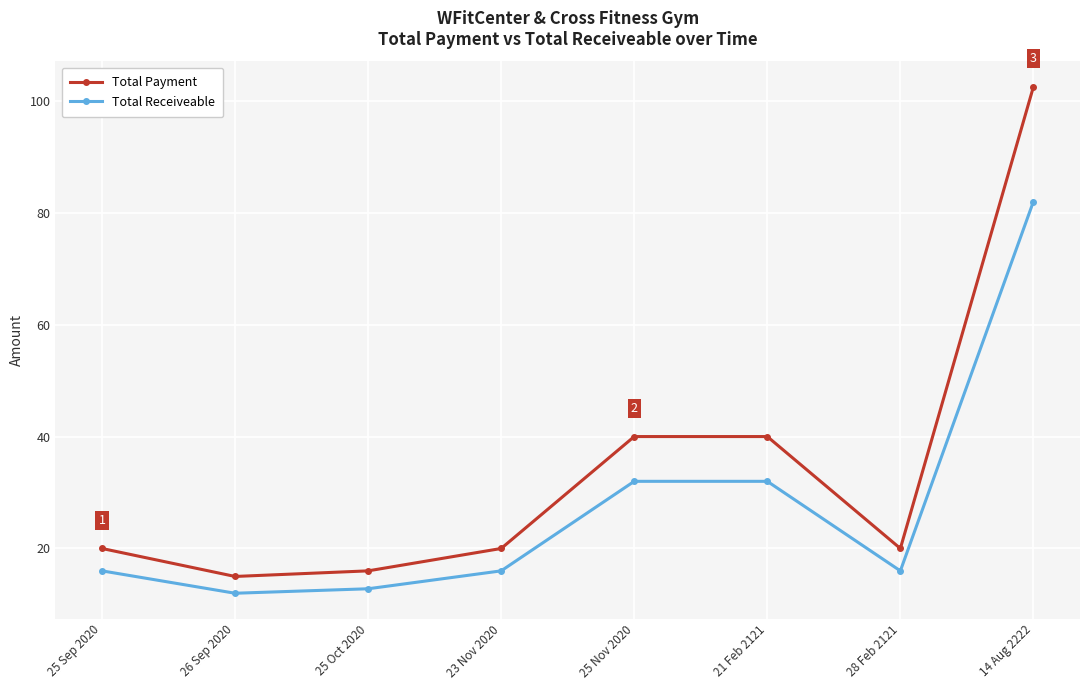

What position from the left is 25 Sep 2020?

1